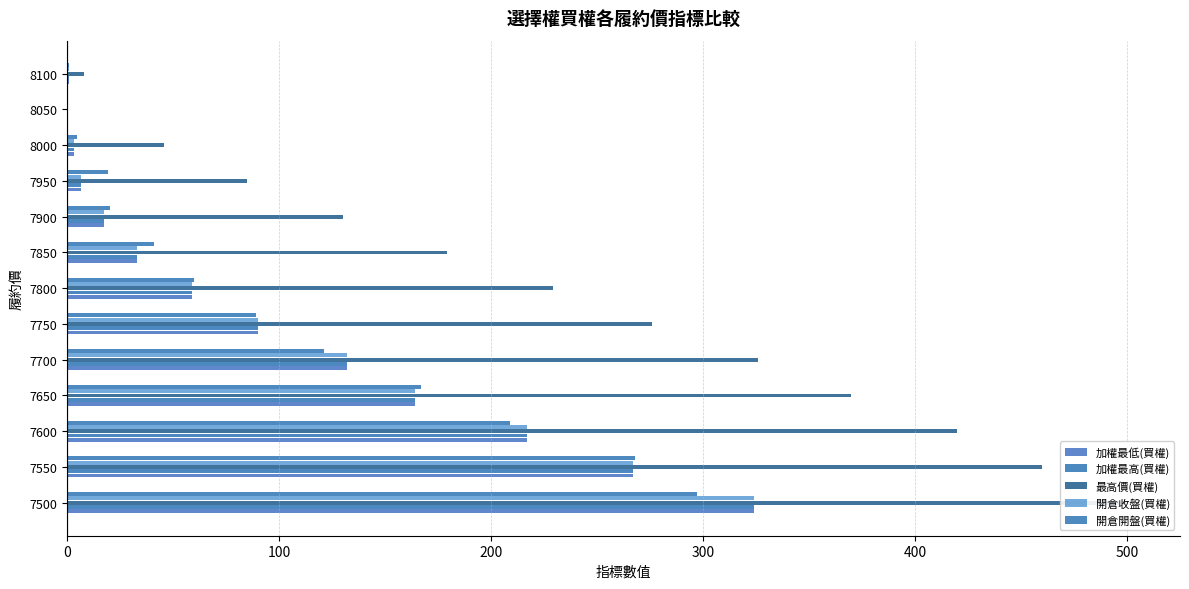

What is the difference between the maximum and minimum values in the 開倉收盤(買權) series?

324.0